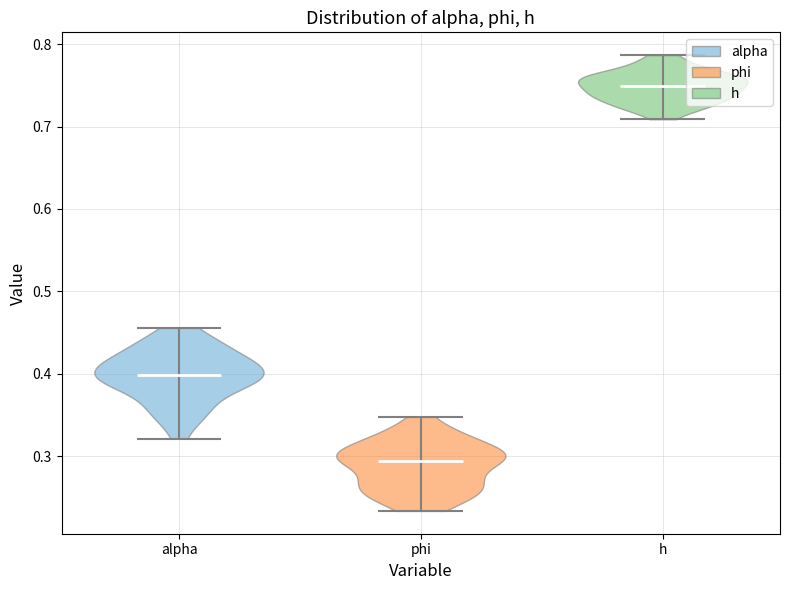

Where does the median line of the violin for phi sit on the y-axis? The values are not printed on the chart, so give them approximately, as read against the axis.

0.29